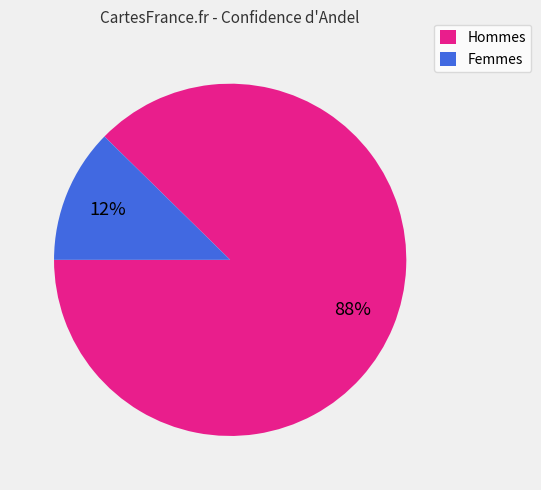

Which has a higher value, Hommes or Femmes?

Hommes